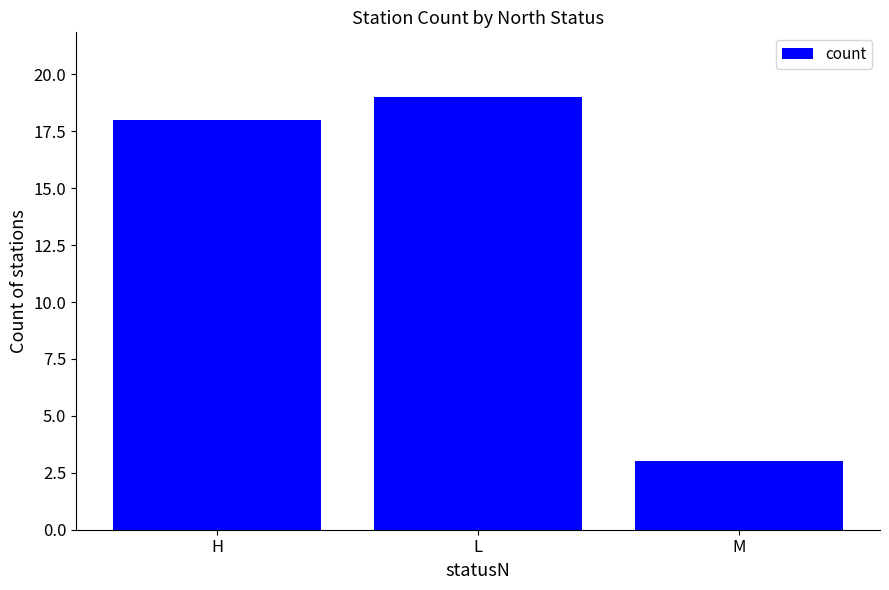

What is the maximum value shown in the chart?

19